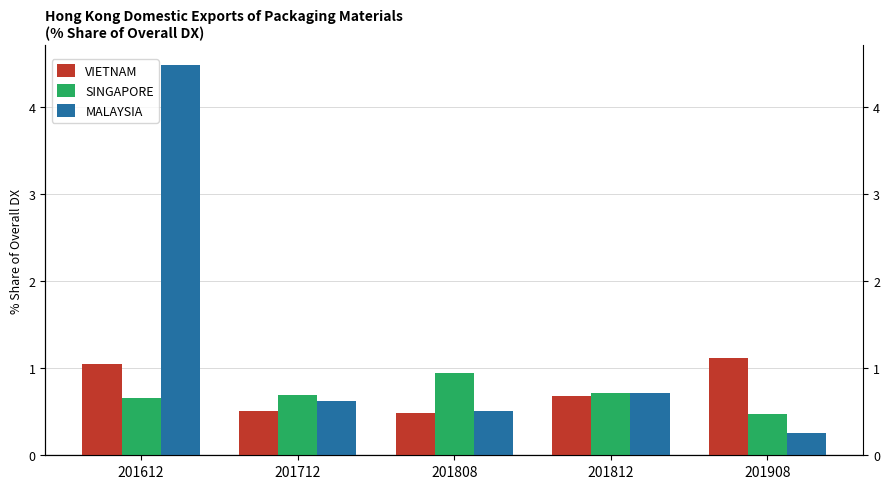

What are all the series names shown in the legend?

VIETNAM, SINGAPORE, MALAYSIA